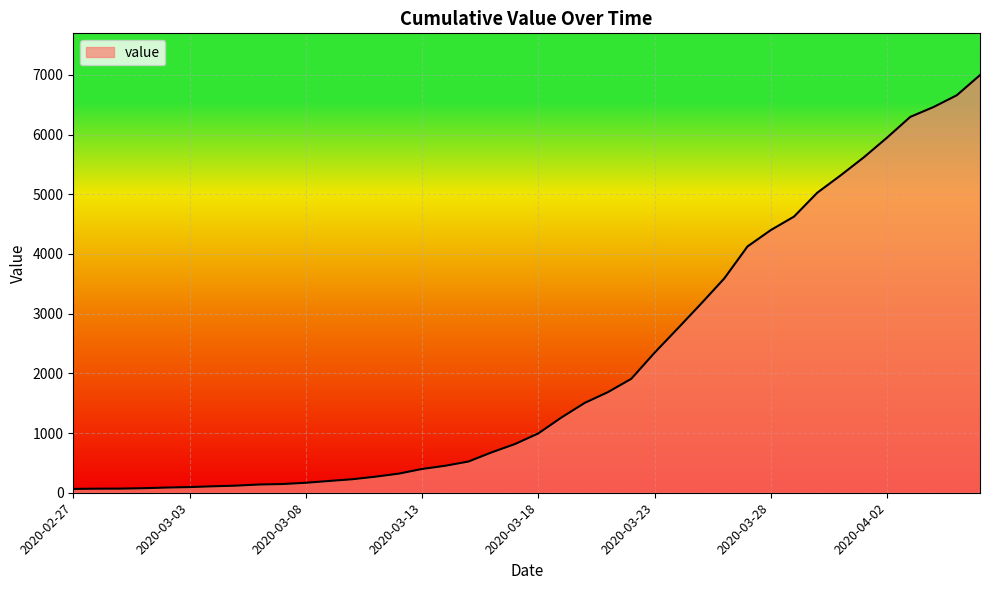

What is the maximum value shown in the chart?

6995